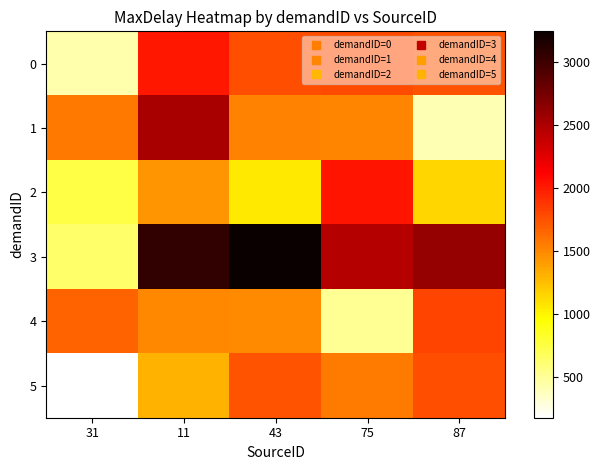

Reading right to left, extract all data points from this chart.

0: 87=1735.0	75=1780.0	43=1765.0	11=2012.5	31=437.5
1: 87=410.0	75=1515.0	43=1527.5	11=2515.0	31=1572.5
2: 87=1145.0	75=2032.5	43=1060.0	11=1445.0	31=742.5
3: 87=2607.5	75=2455.0	43=3242.5	11=3055.0	31=637.5
4: 87=1810.0	75=505.0	43=1490.0	11=1495.0	31=1670.0
5: 87=1765.0	75=1565.0	43=1745.0	11=1310.0	31=177.5